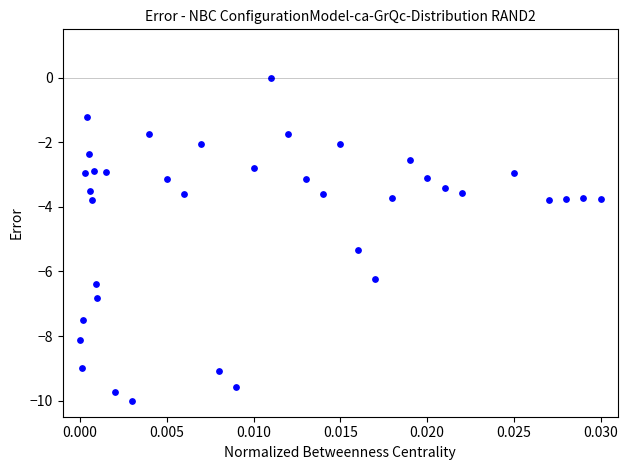

What Y value in the scatter plot is closest to -5?

-5.3